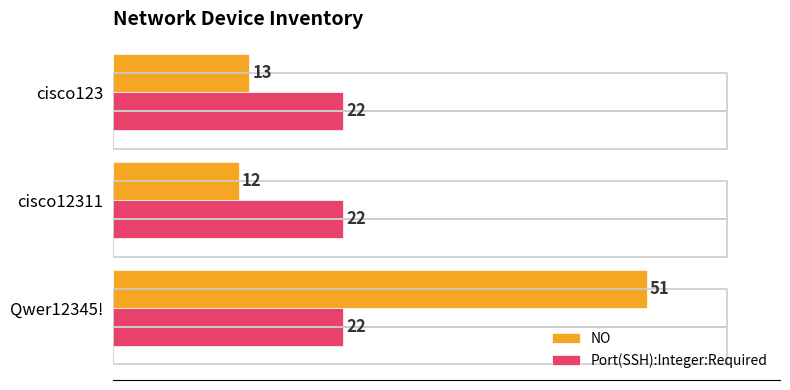

At 0, list the series in order from smallest to largest.

Port(SSH):Integer:Required, NO